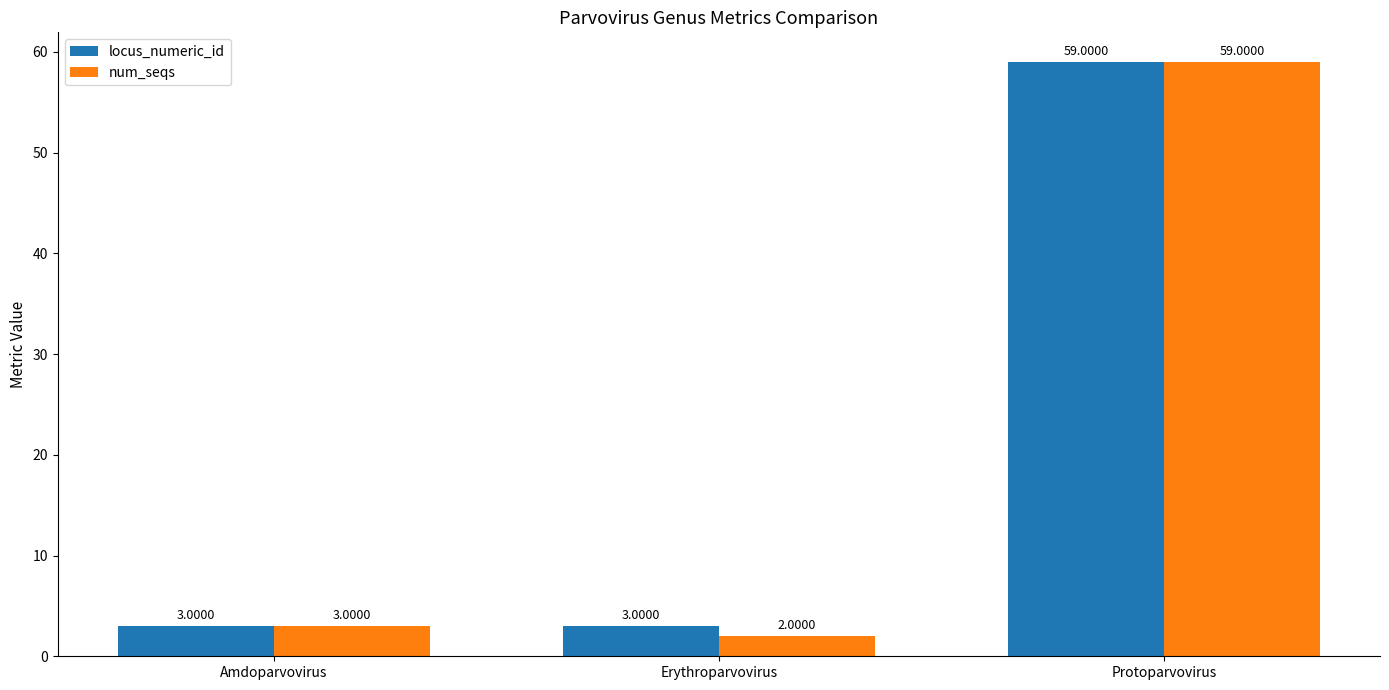

List the series in order of their overall mean, lowest first.

num_seqs, locus_numeric_id